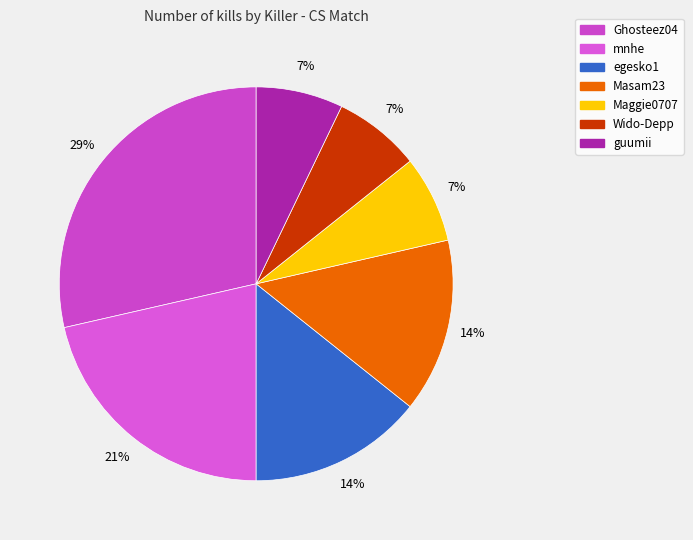

How many segments does this pie chart have?

7